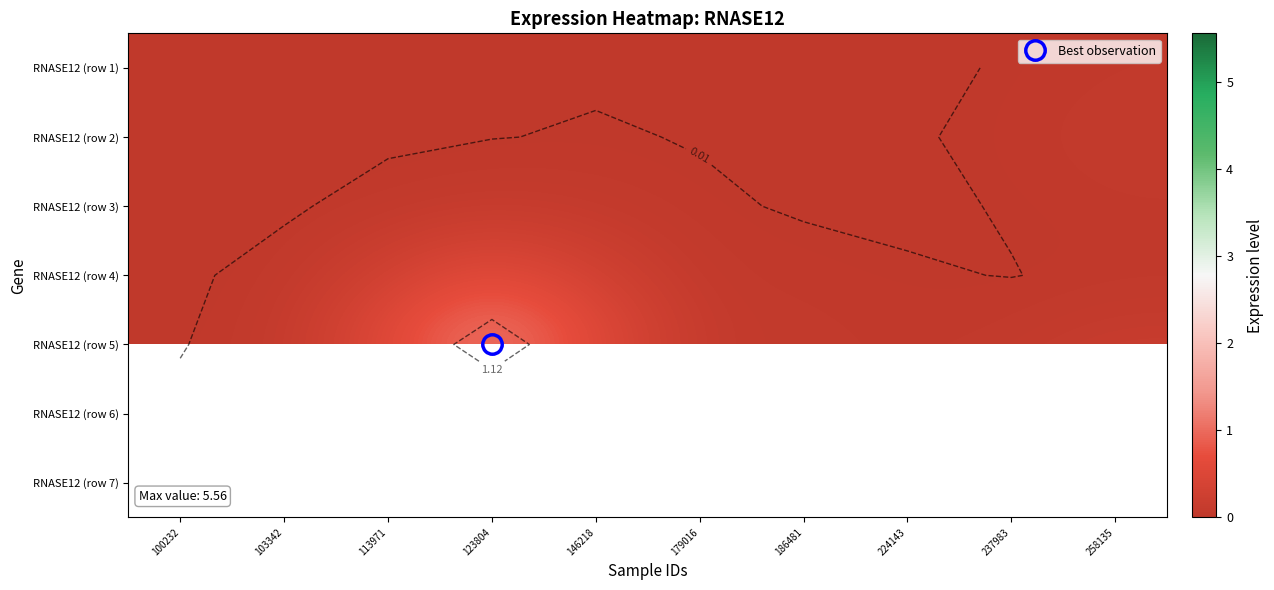

Is the value of RNASE12 (row 3) at 113971 greater than the value of RNASE12 (row 6) at 179016?

No